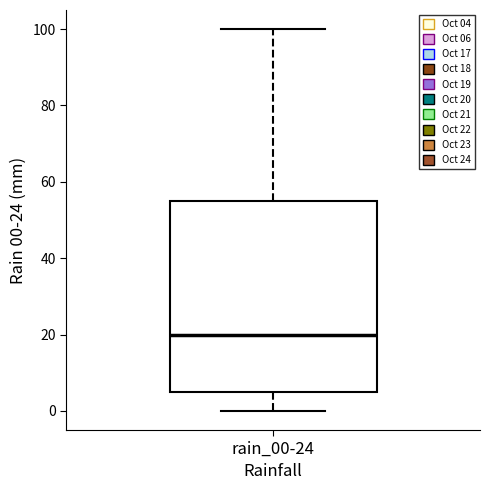

Read this box plot against the y-axis: the position of the median line, the range covered by the box, and the ends of both whiskers. The values are not printed on the chart, so give them approximately, as read against the axis.

median 20, box 6 to 56, whiskers 0 to 100